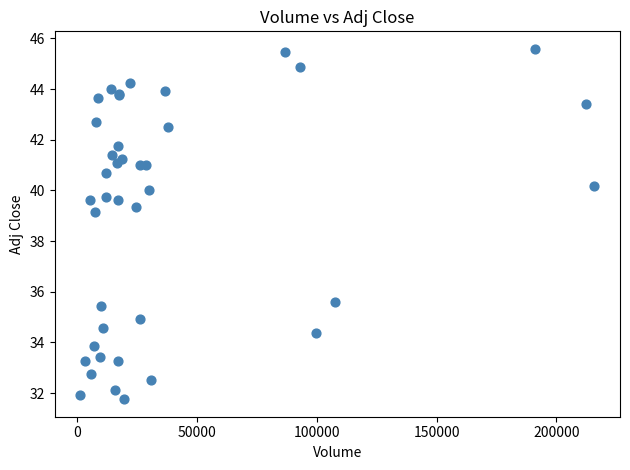

What Y value in the scatter plot is closest to 38?

39.2